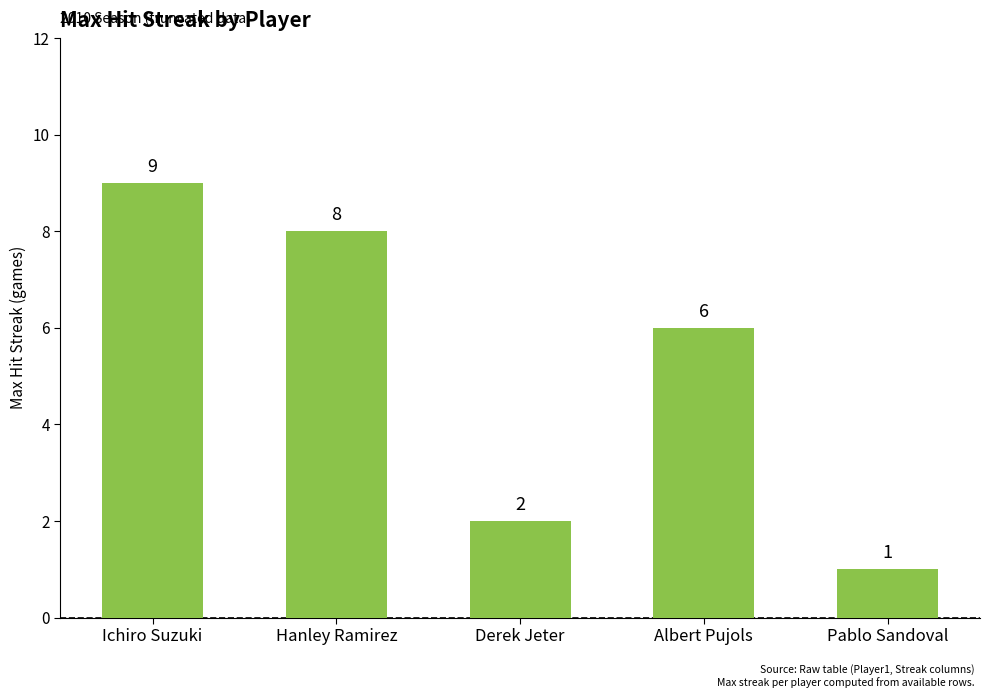

Which category has the highest value across all series?

Ichiro Suzuki